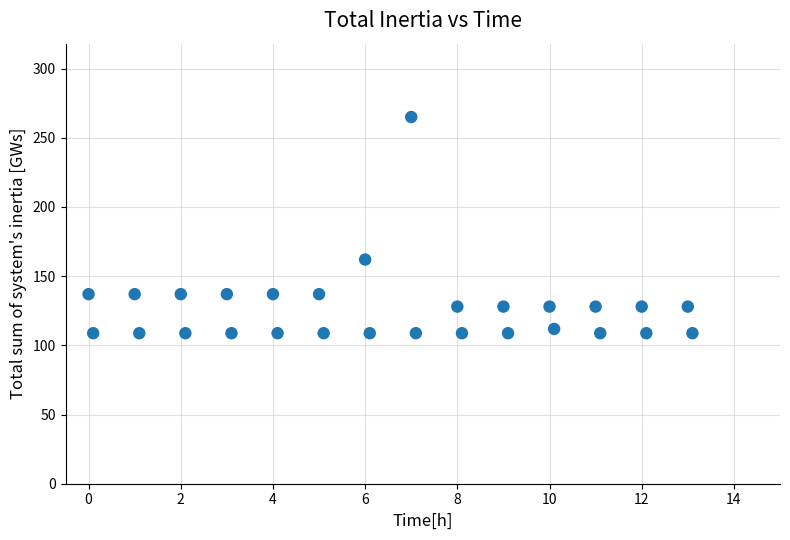

What is the range of X values (max minus min)?

13.1